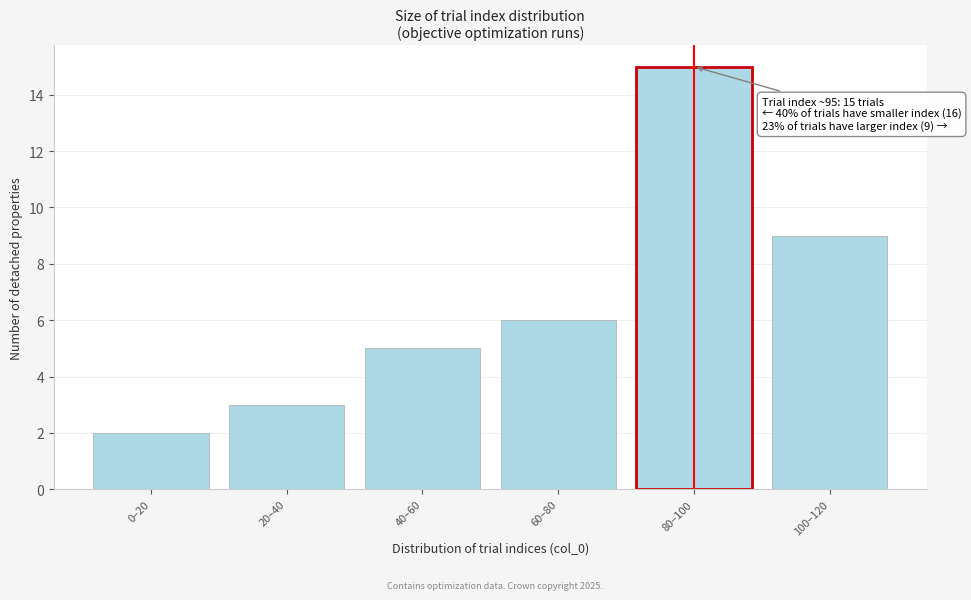

Reading left to right, extract all data points from this chart.

0–20=2	20–40=3	40–60=5	60–80=6	80–100=15	100–120=9